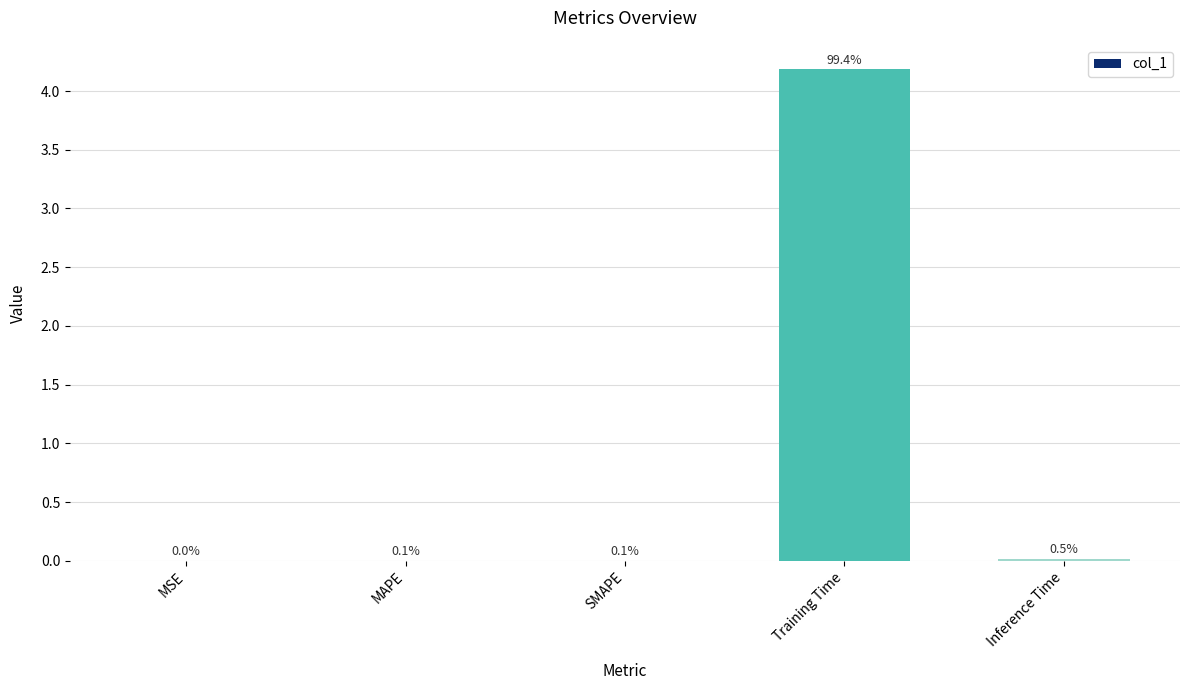

At which category does the chart reach its peak across all series?

Training Time